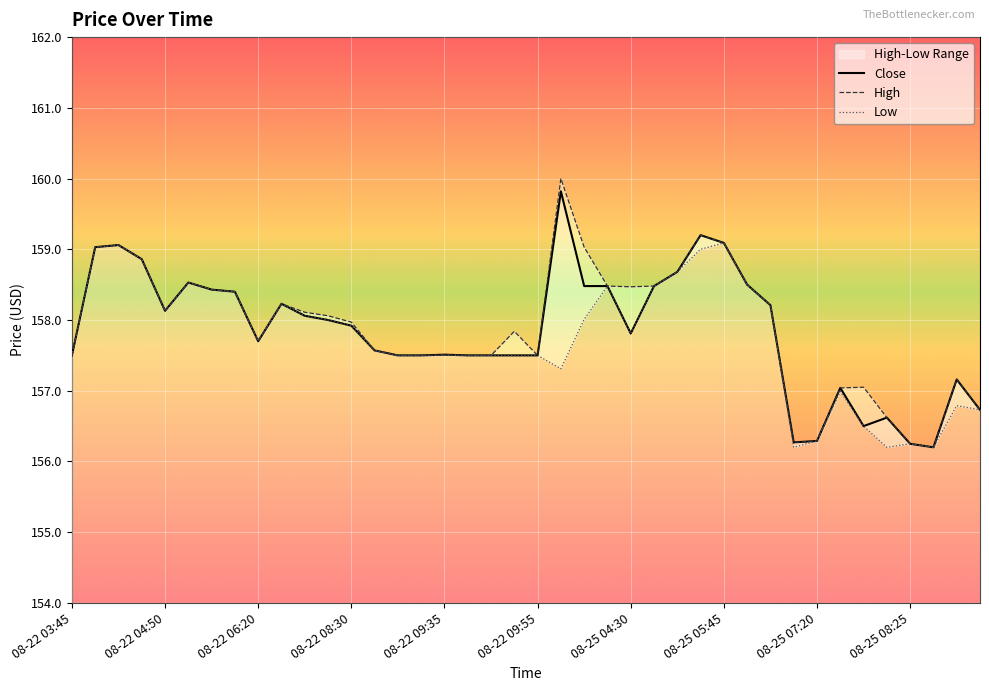

Read the Low value at 08-22 06:55.

158.0